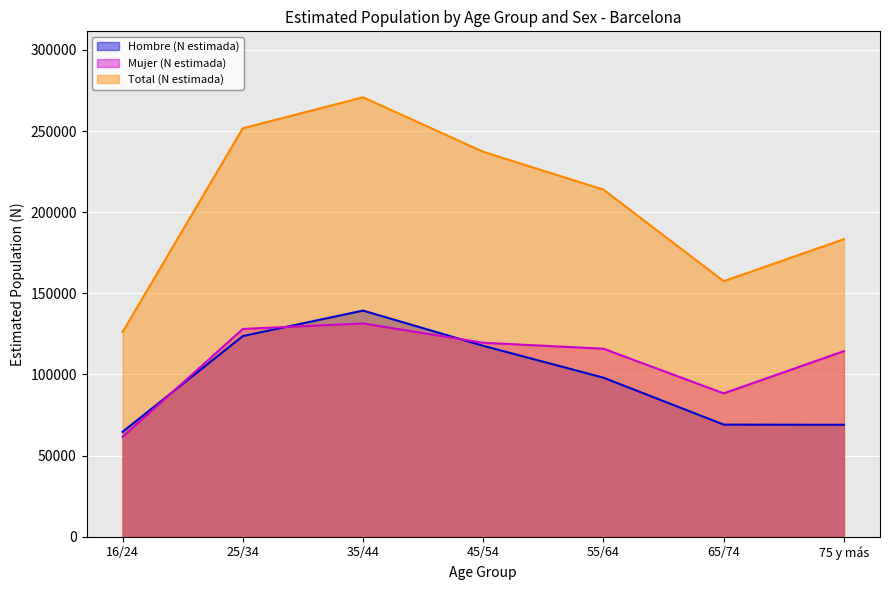

Which series has the largest total across all categories?

Total (N estimada)